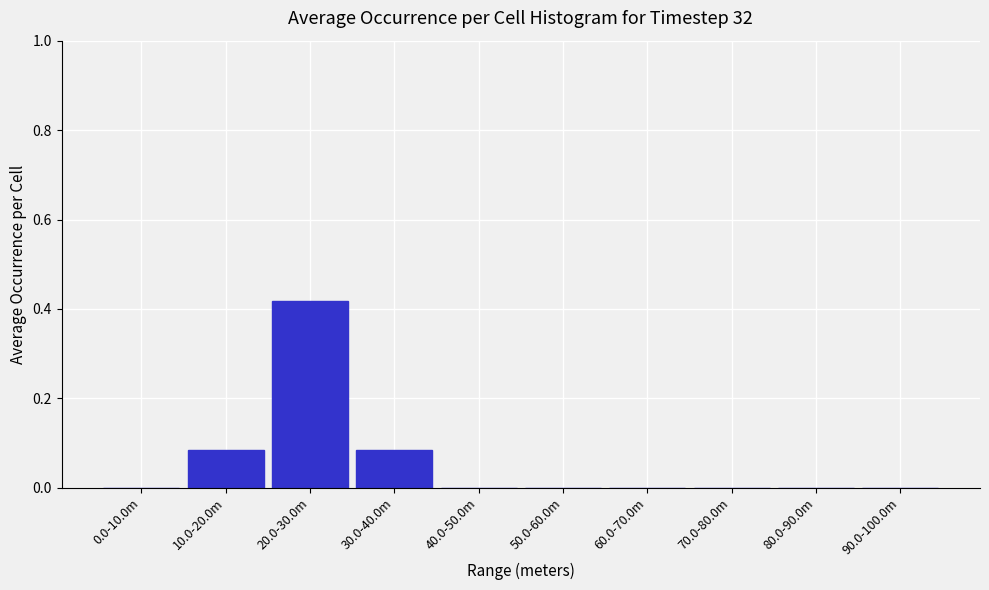

Which category has the highest value across all series?

20.0-30.0m